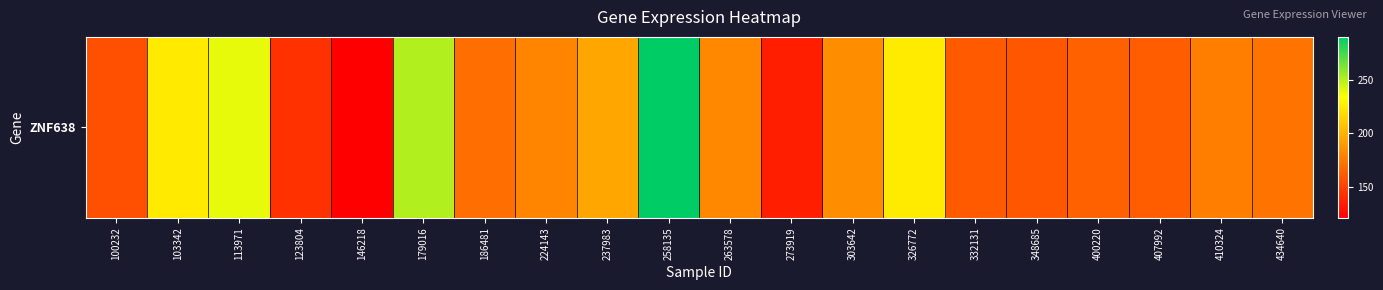

Reading right to left, list all the values displayed in this chart.

434640=172.3	410324=176.6	407992=162.3	400220=163.9	348685=159.3	332131=161.0	326772=224.9	303642=183.6	273919=135.5	263578=181.7	258135=289.9	237983=194.4	224143=180.2	186481=170.2	179016=250.5	146218=121.0	123804=142.8	113971=238.4	103342=224.2	100232=156.1